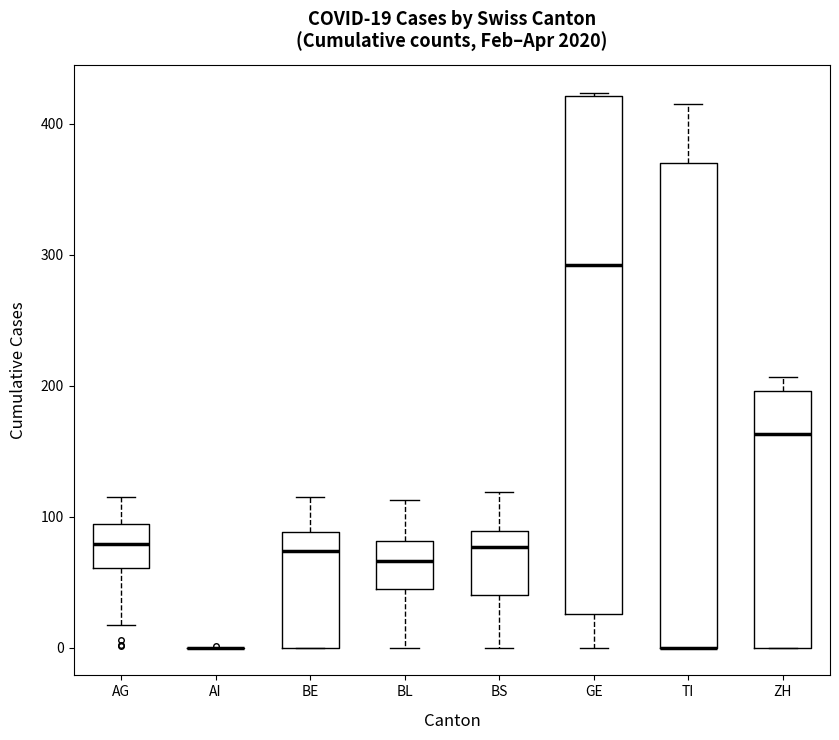

Which box is the tallest, from its lower edge to its upper edge?

GE